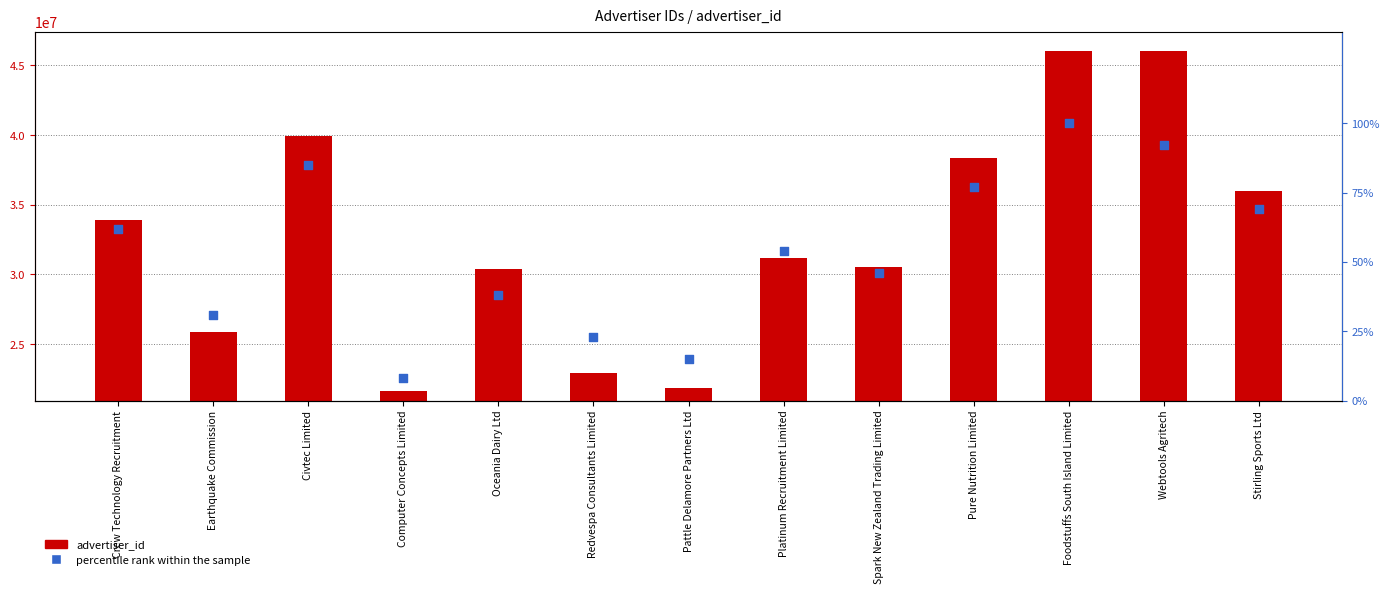

Which series has the widest spread of Y values?

advertiser_id